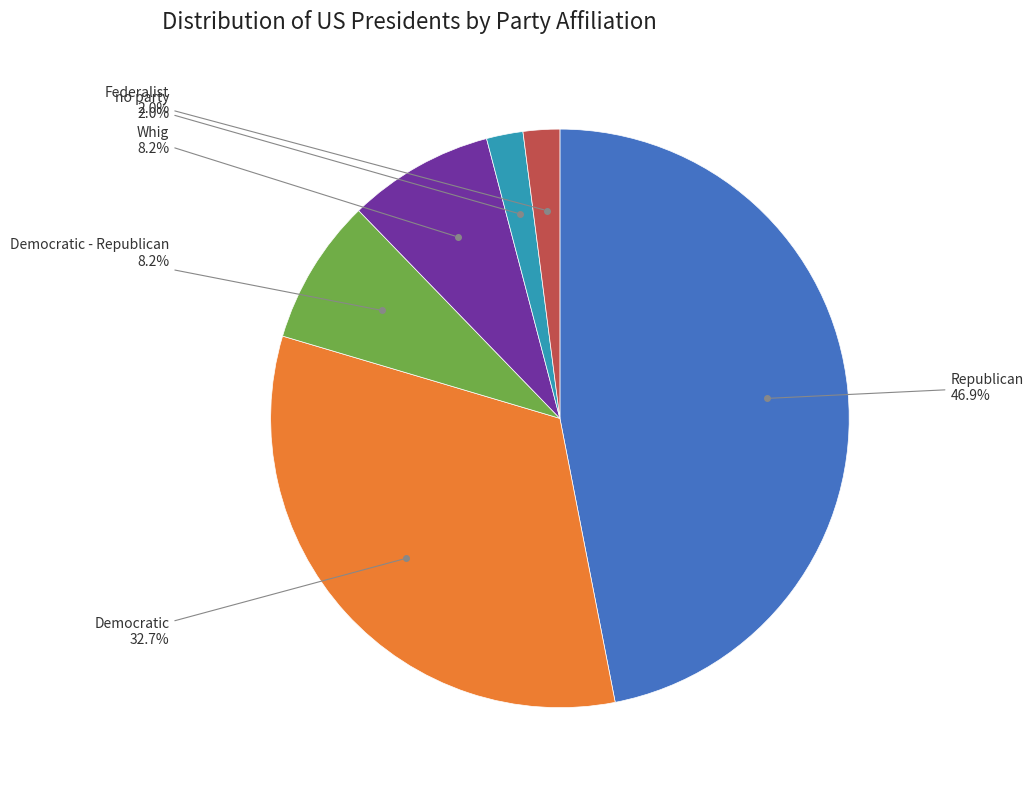

Does any single category account for the majority?

No